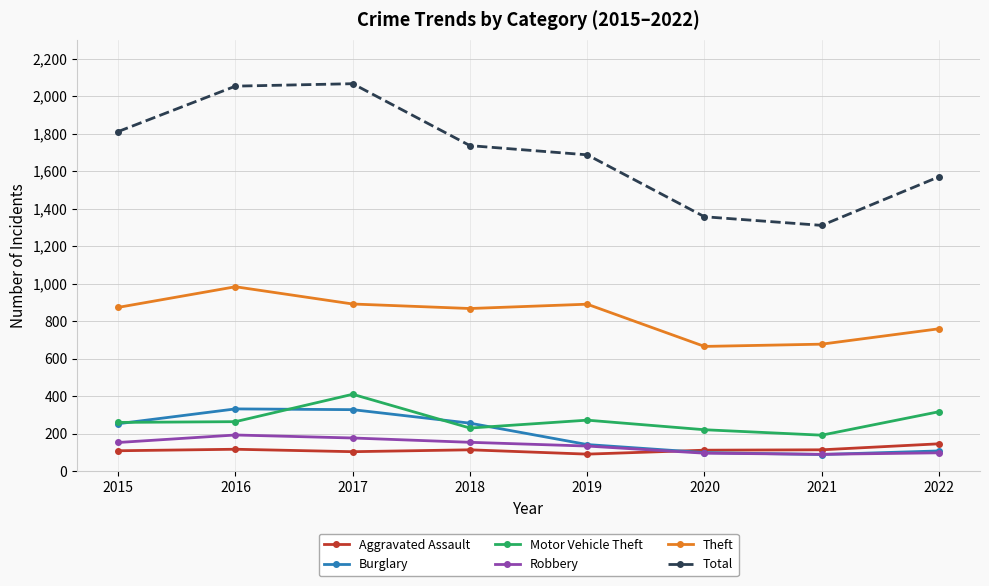

What are all the series names shown in the legend?

Aggravated Assault, Burglary, Motor Vehicle Theft, Robbery, Theft, Total